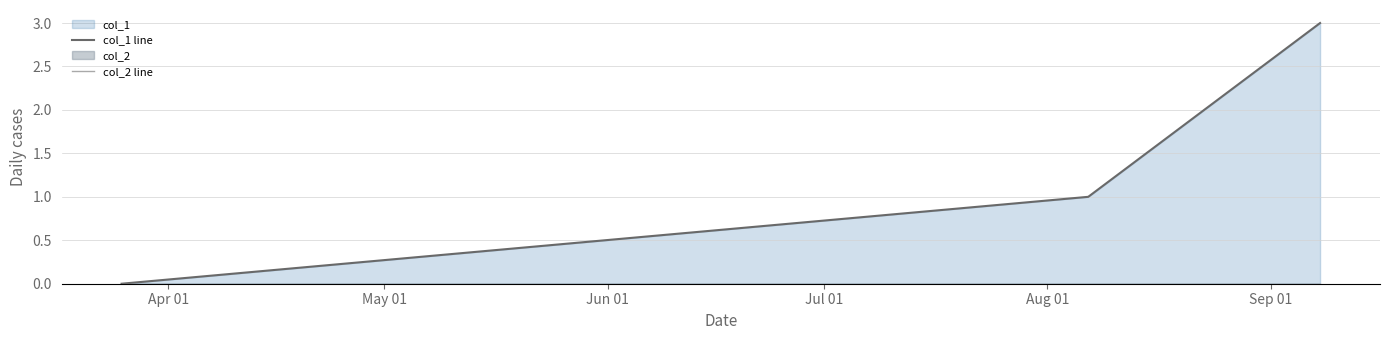

Is the value of col_2 line at May 01 greater than the value of col_1 line at May 01?

No